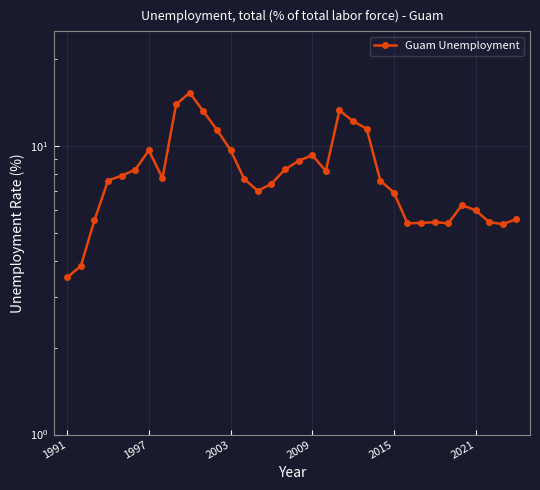

What is the value of the 13th point from the left?

9.7